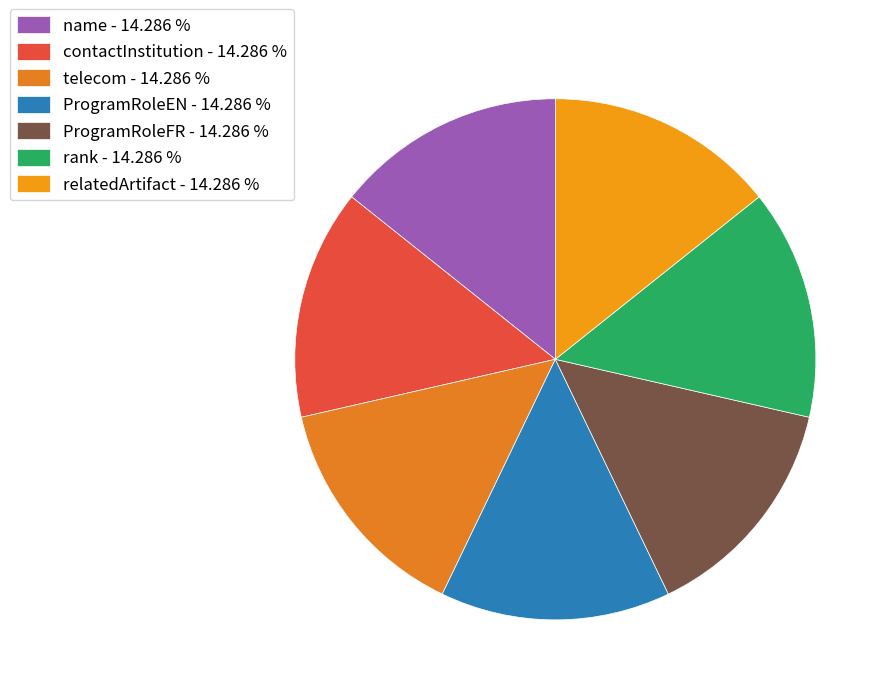

How many segments does this pie chart have?

7